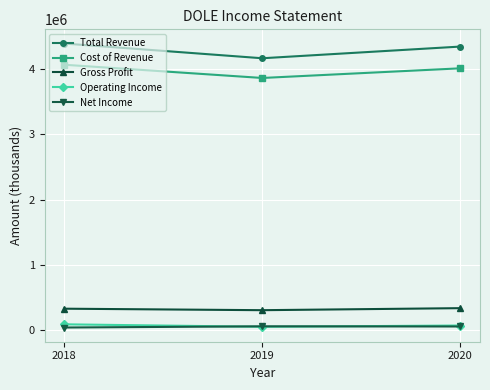

Which series has the widest spread of values?

Total Revenue